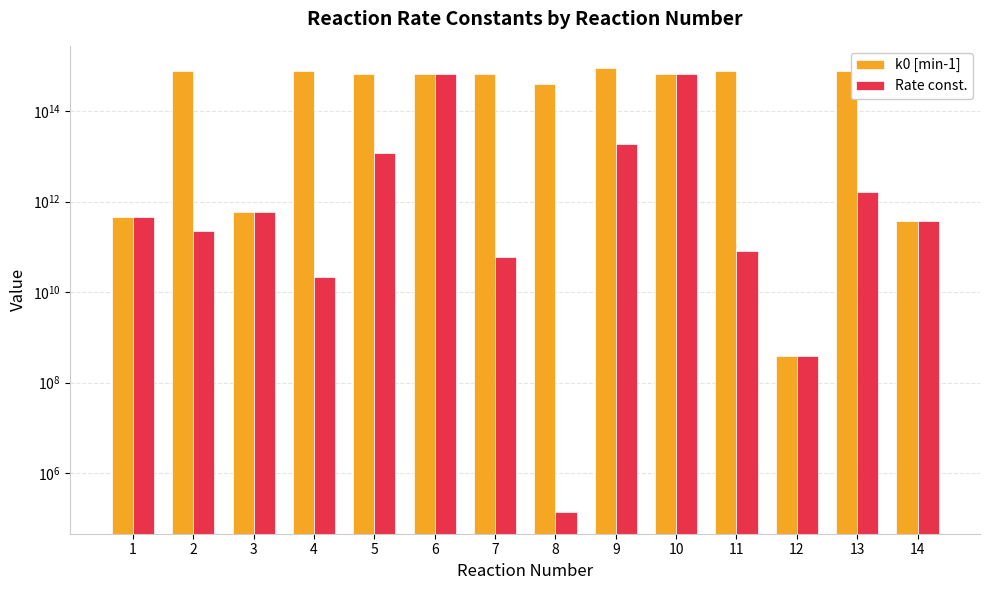

List the labels in order of Rate const. value, largest first.

6, 10, 9, 5, 13, 3, 1, 14, 2, 11, 7, 4, 12, 8